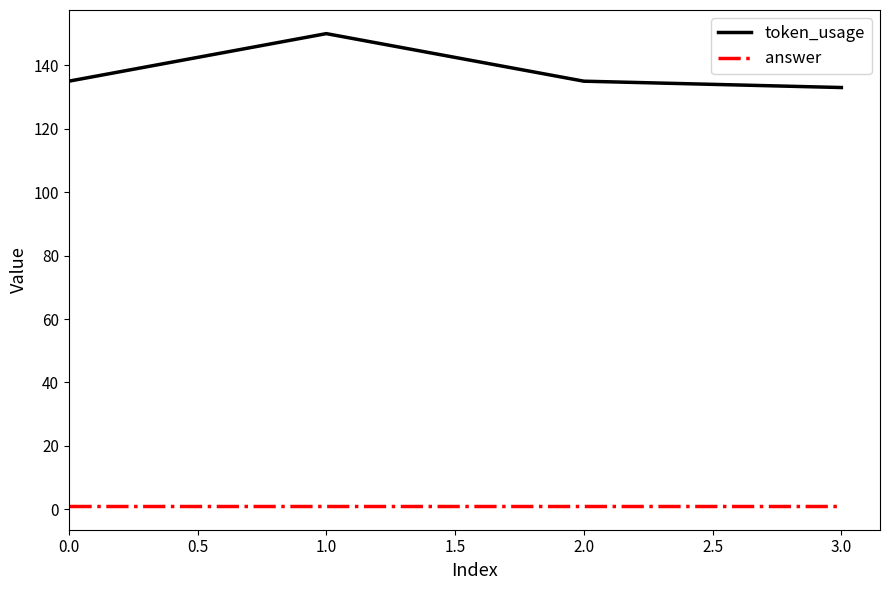

Count the token_usage values in the range 135 to 150.

3